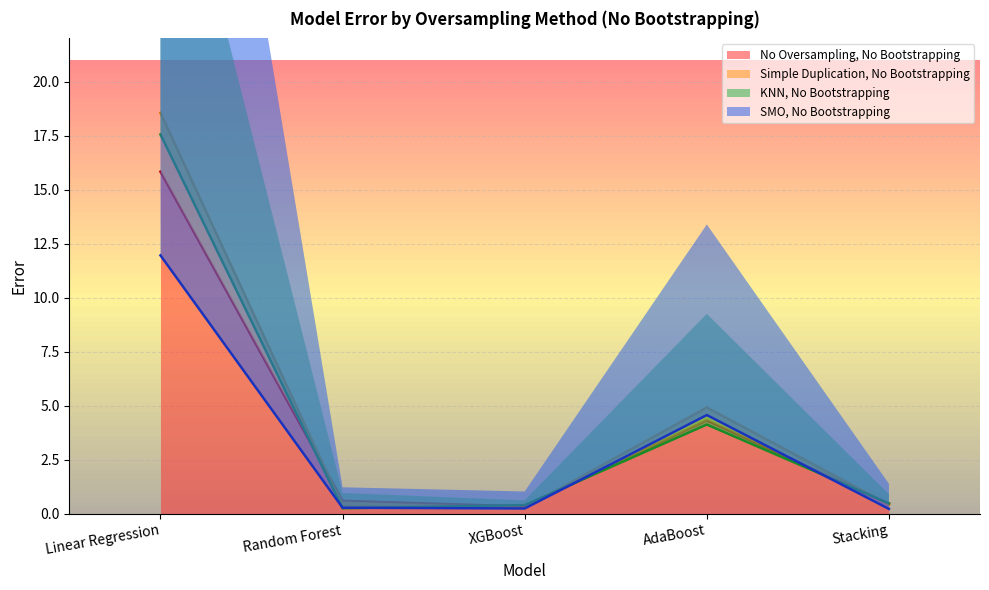

What is the difference between the second highest and second lowest values in the SMO, No Bootstrapping series?

4.3